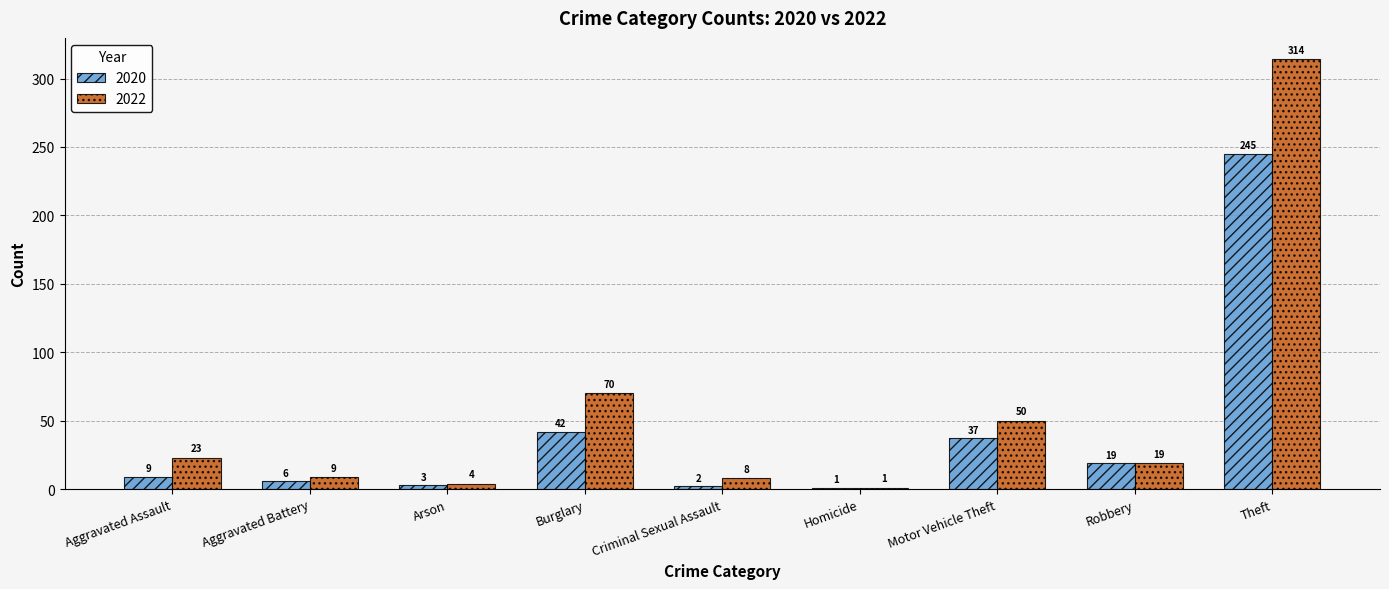

Is it true that 2020 equals 6 at Aggravated Battery?

True